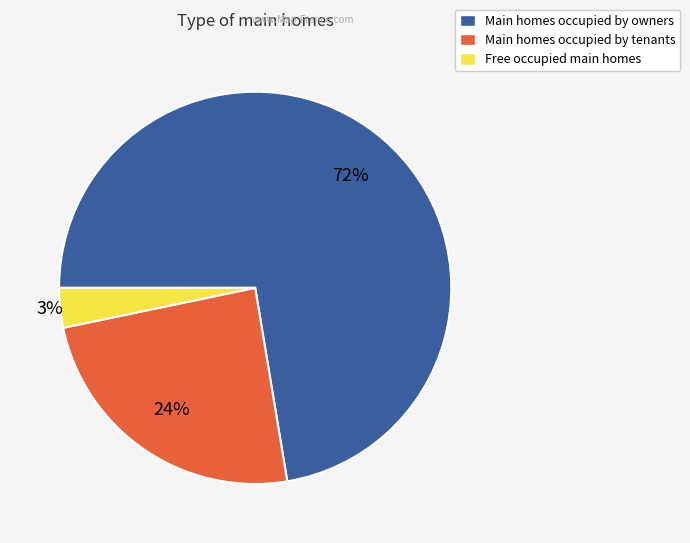

Do Main homes occupied by owners and Main homes occupied by tenants together represent more than half of the pie?

Yes